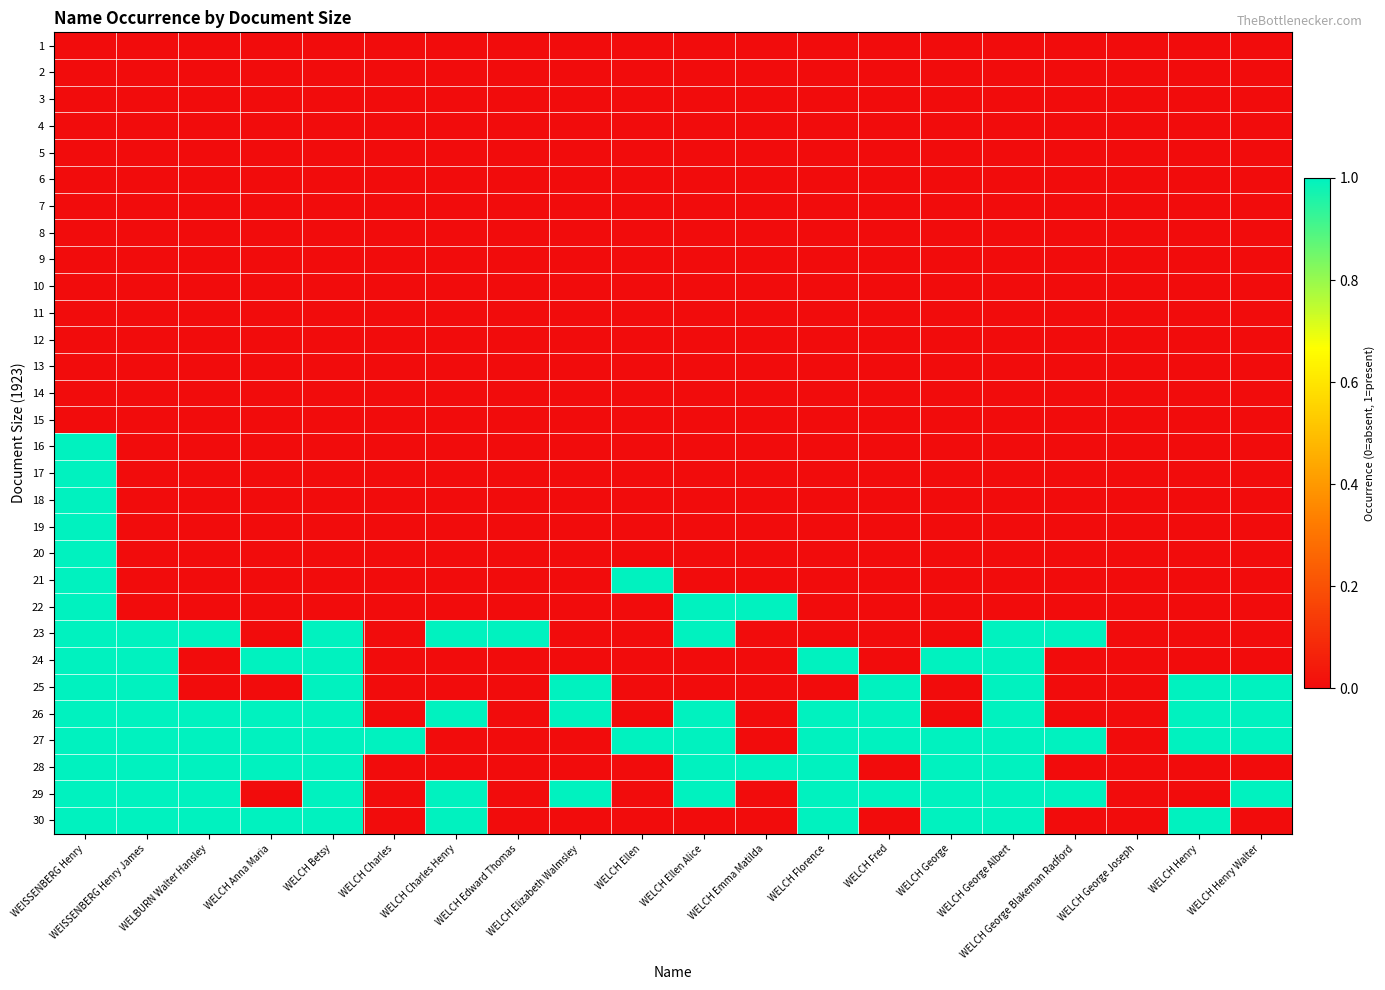

Between WELCH Charles and WELCH George Blakeman Radford, which is larger?

WELCH Charles